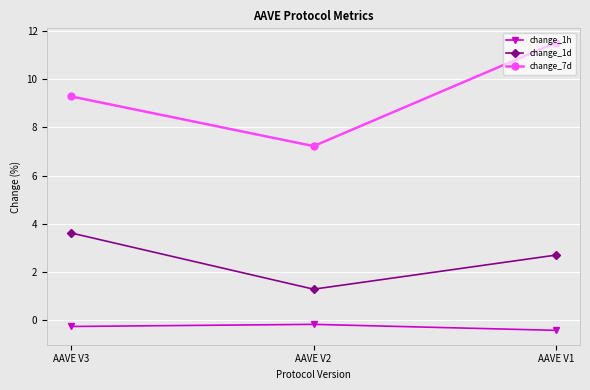

Which label corresponds to the smallest value in the chart?

AAVE V1